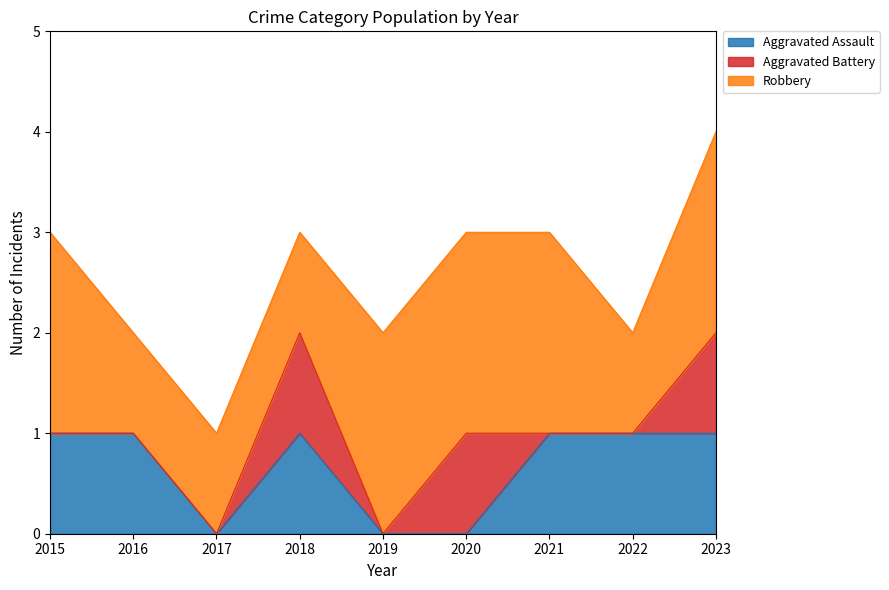

Count the Aggravated Battery values in the range 0 to 1.

9